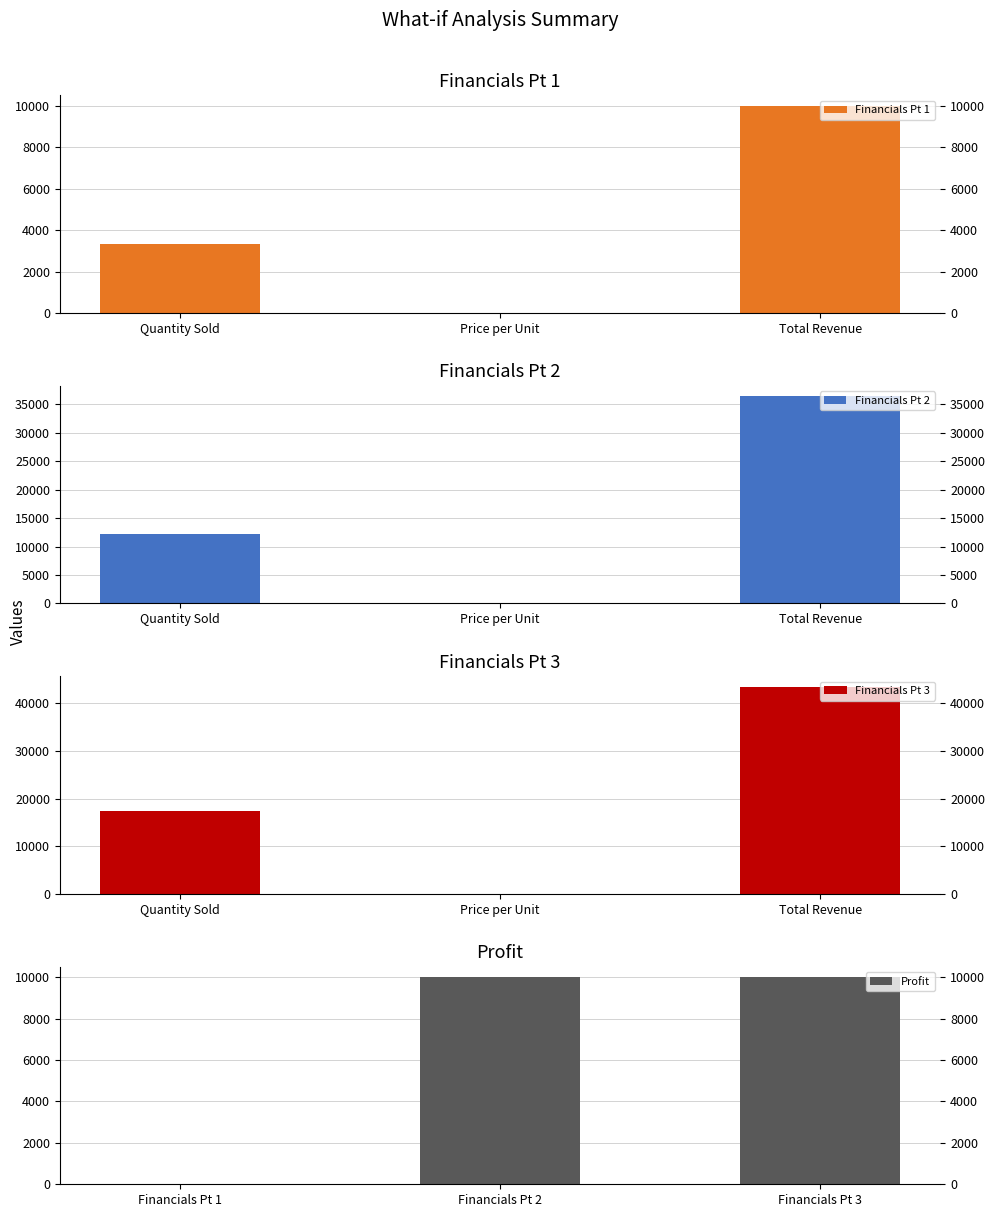

What are all the series names shown in the legend?

Financials Pt 1, Financials Pt 2, Financials Pt 3, Profit